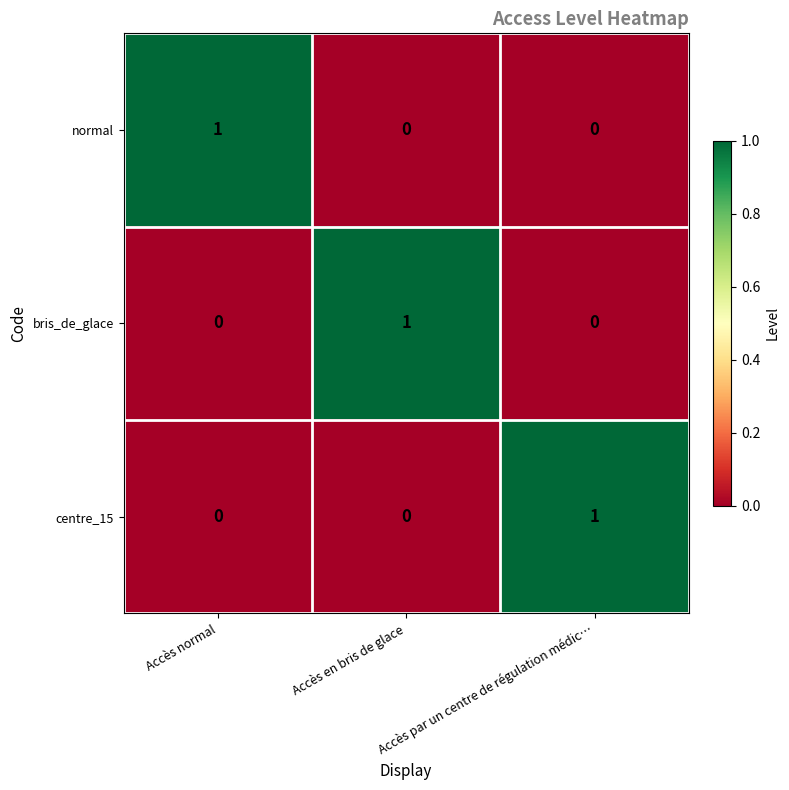

True or false: centre_15 has a value of 0 at Accès par un centre de régulation médic….

False